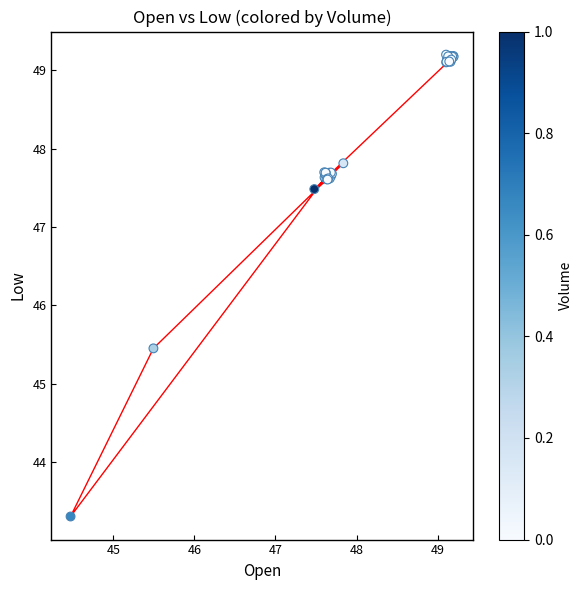

What Y value in the scatter plot is closest to 46?

45.4